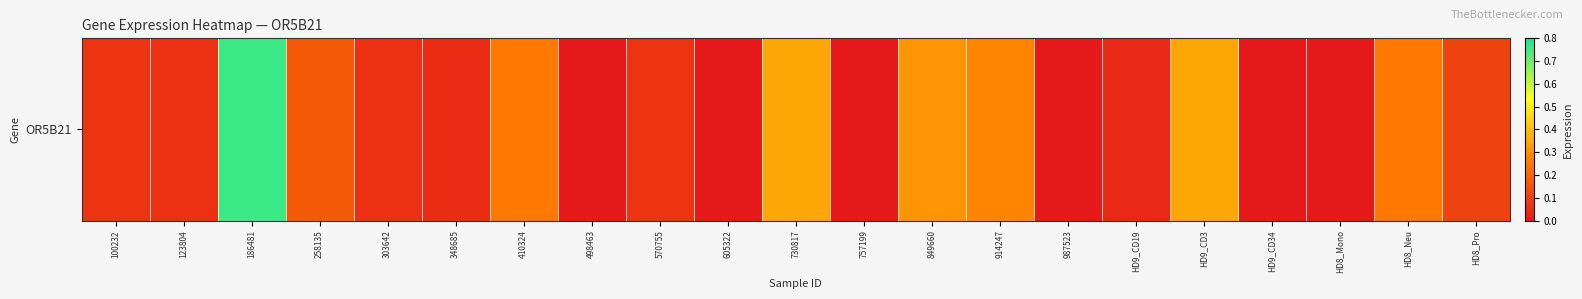

The chart shows a value of 0.1 at 730817. True or false?

False